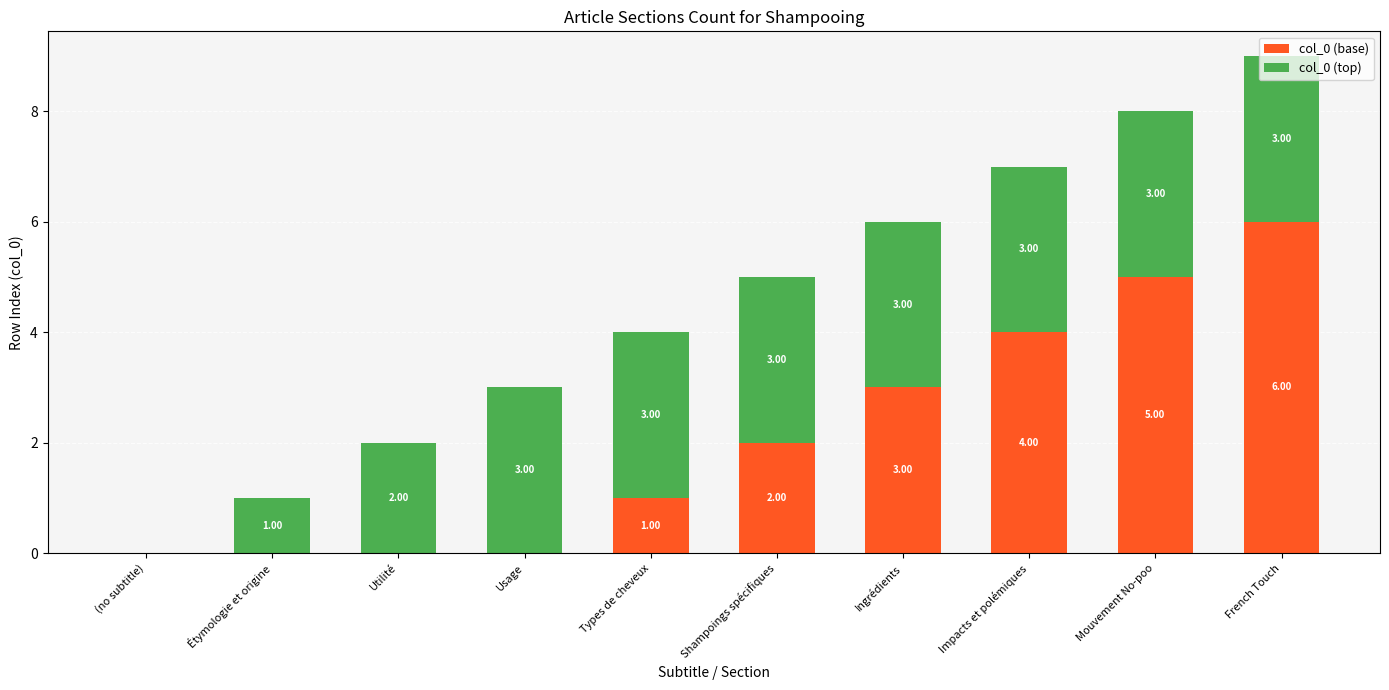

What is the total value across all series at Impacts et polémiques?

7